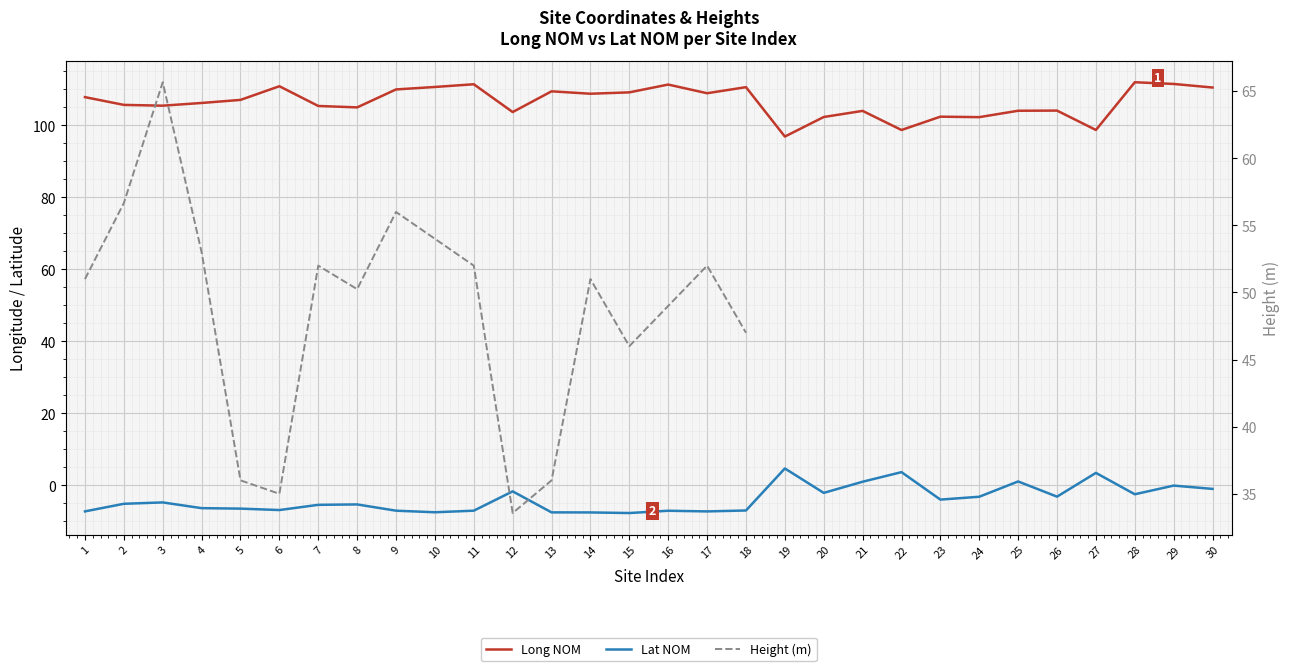

True or false: Lat NOM and Long NOM intersect in this chart.

False